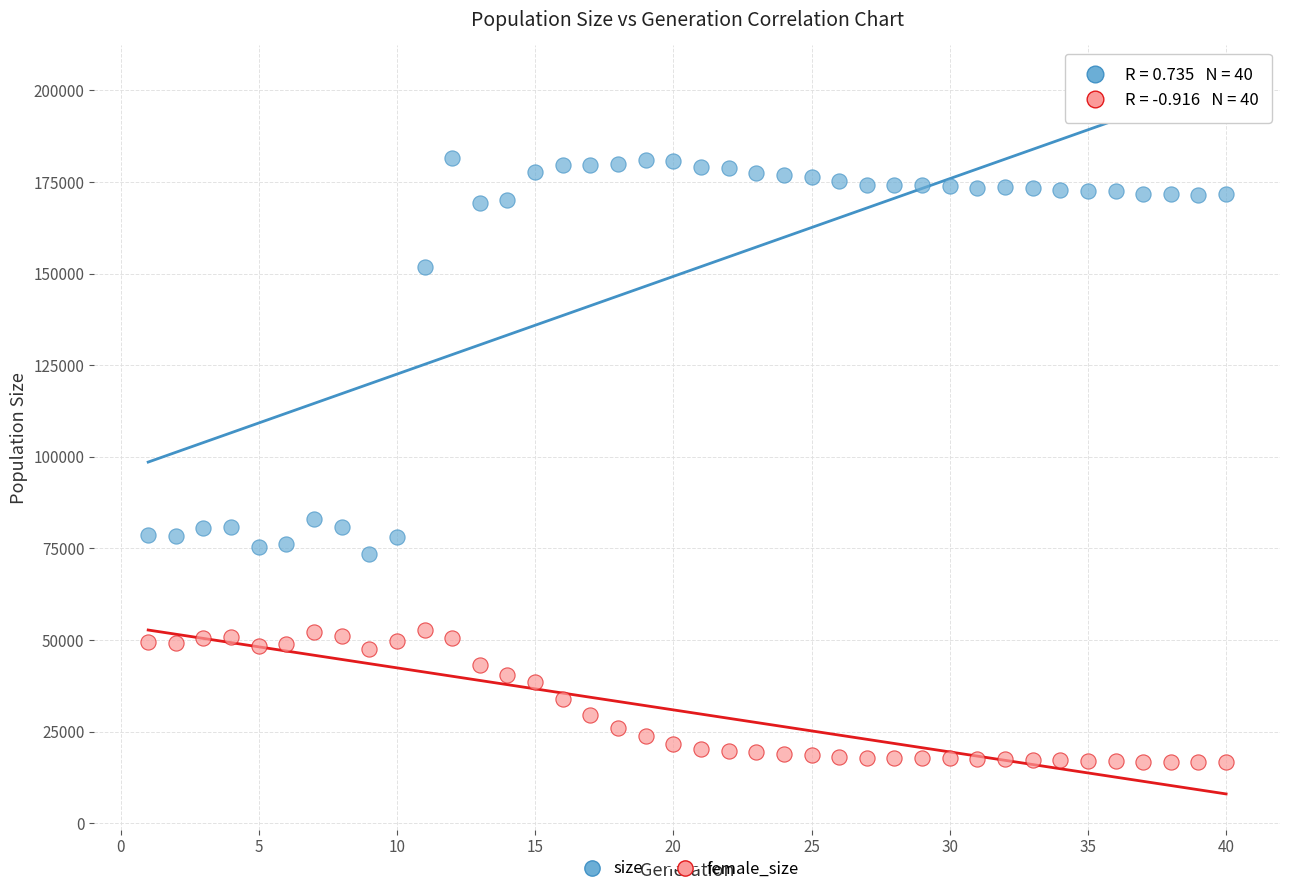

In the size series, what Y value is closest to 127564?

151823